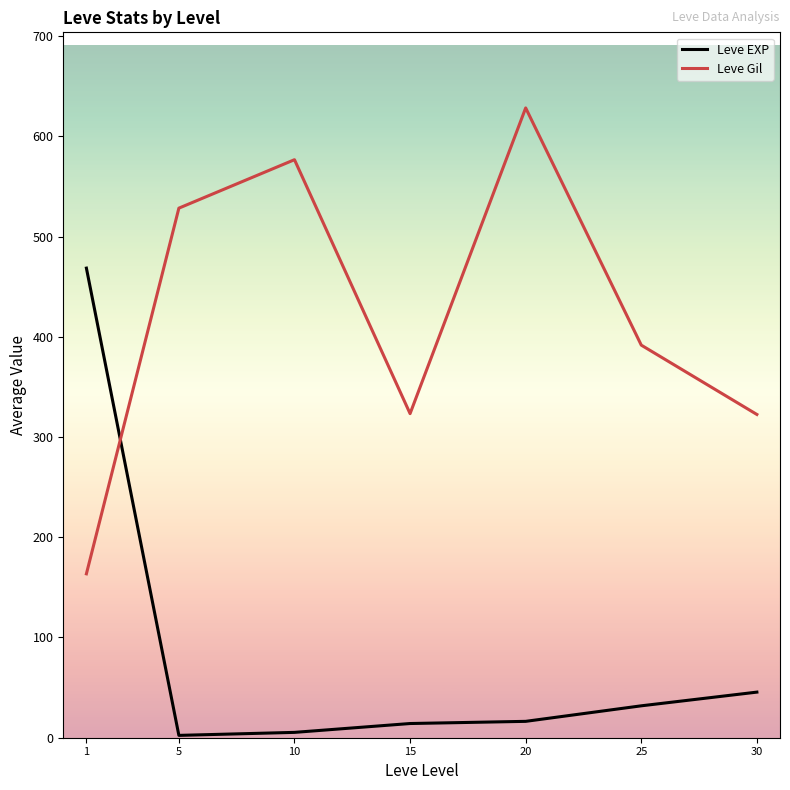

List the series in order of their peak value, highest first.

Leve Gil, Leve EXP